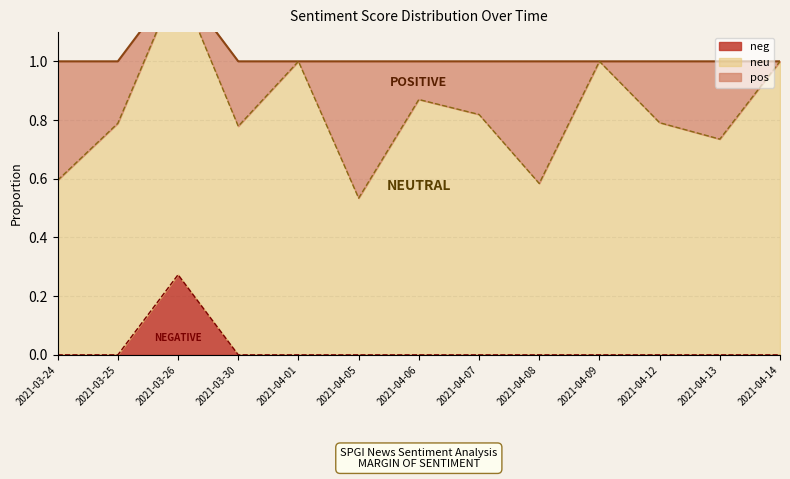

Which category has the highest value in the pos series?

2021-04-05